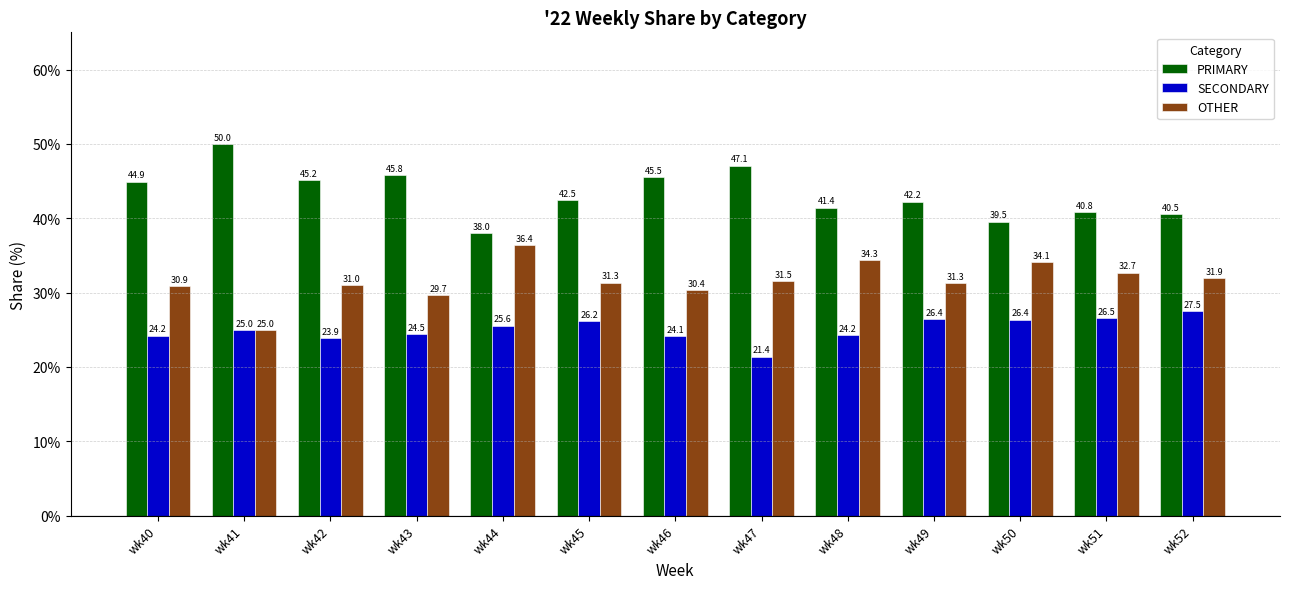

At how many categories does at least one series exceed 43?

6